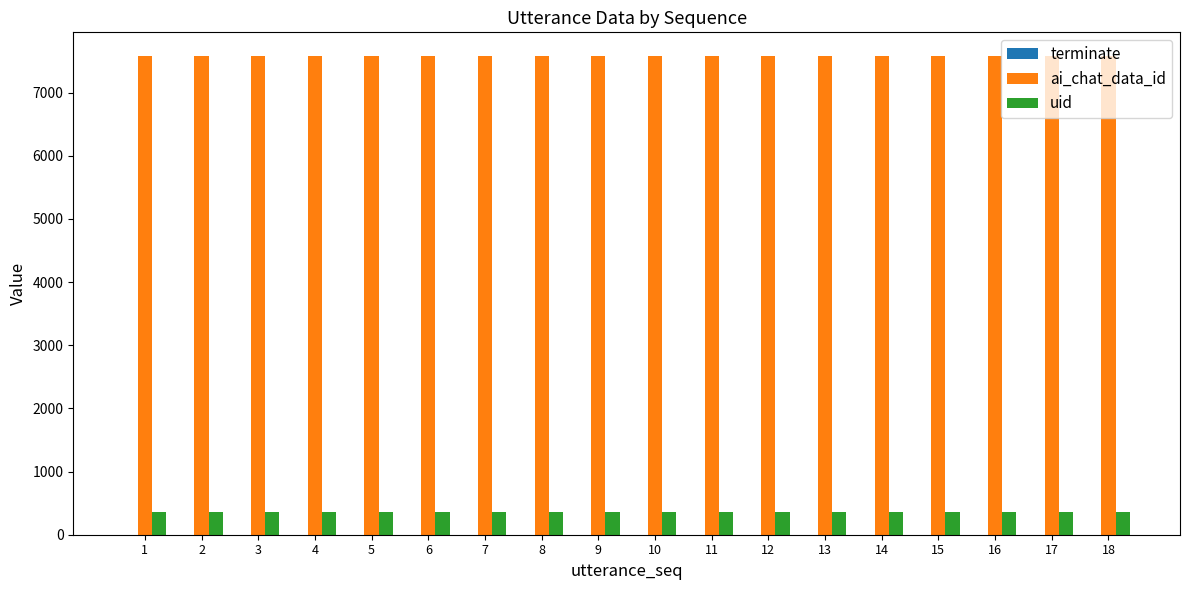

The value of uid at 12 is 354. True or false?

True